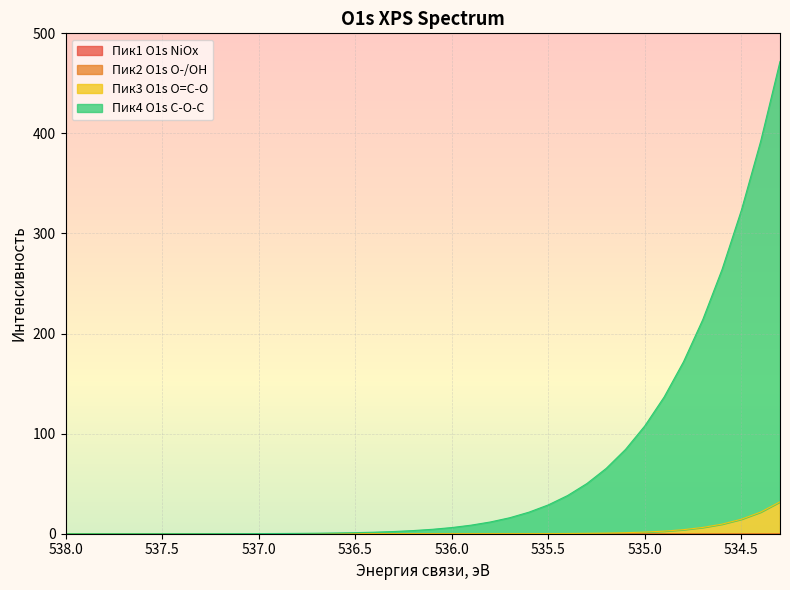

What is the average value of the Пик3 O1s O=C-O series?

2.5